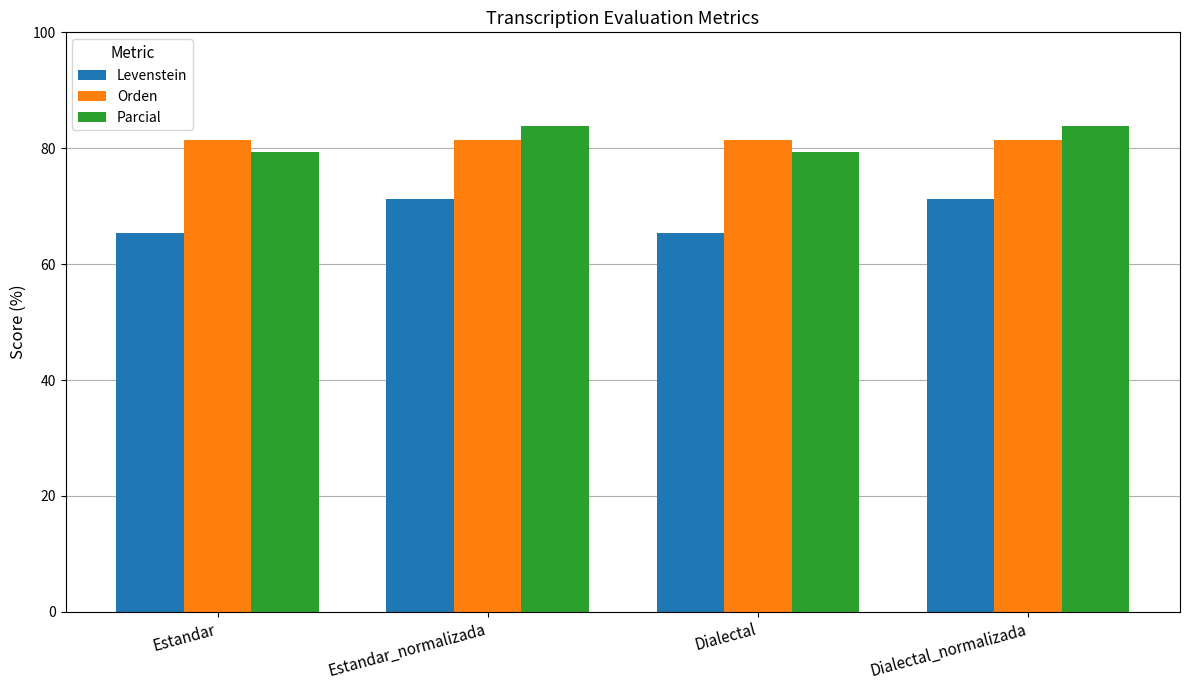

Reading left to right, what are all the values shown in this chart?

Levenstein: Estandar=65.4	Estandar_normalizada=71.2	Dialectal=65.4	Dialectal_normalizada=71.2
Orden: Estandar=81.4	Estandar_normalizada=81.4	Dialectal=81.4	Dialectal_normalizada=81.4
Parcial: Estandar=79.4	Estandar_normalizada=83.9	Dialectal=79.4	Dialectal_normalizada=83.9